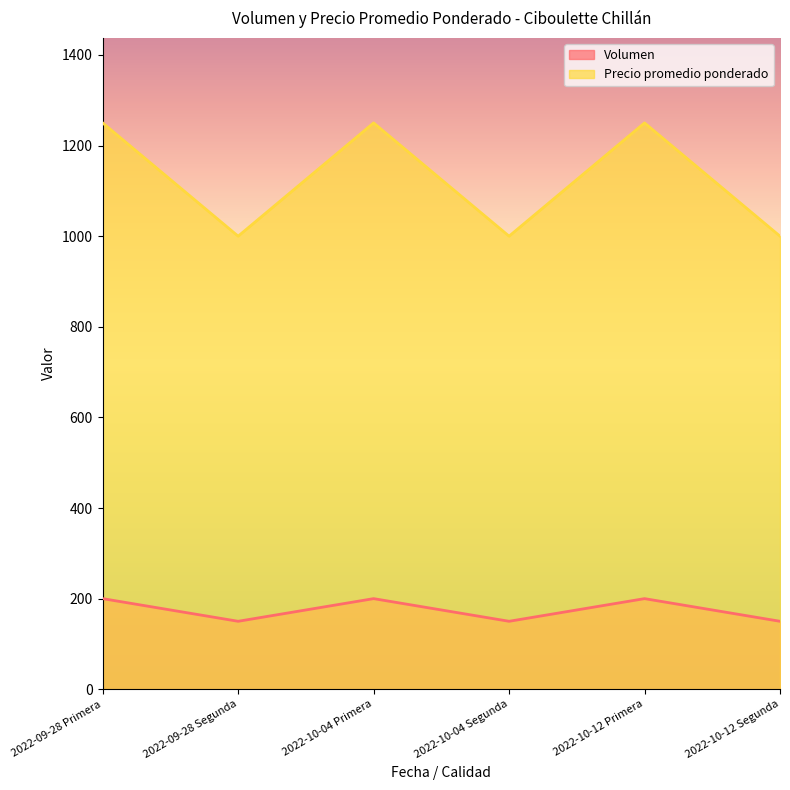

What is the difference between the maximum and minimum values in the Precio promedio ponderado series?

250